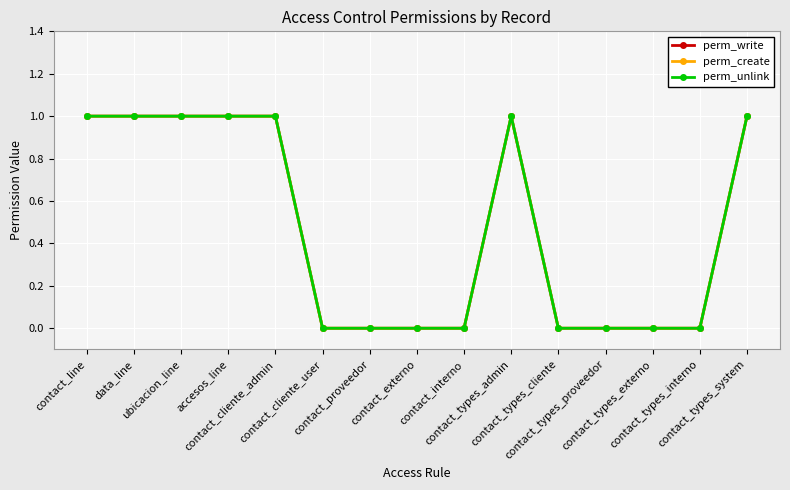

Is this an area chart (filled region under the line)?

No